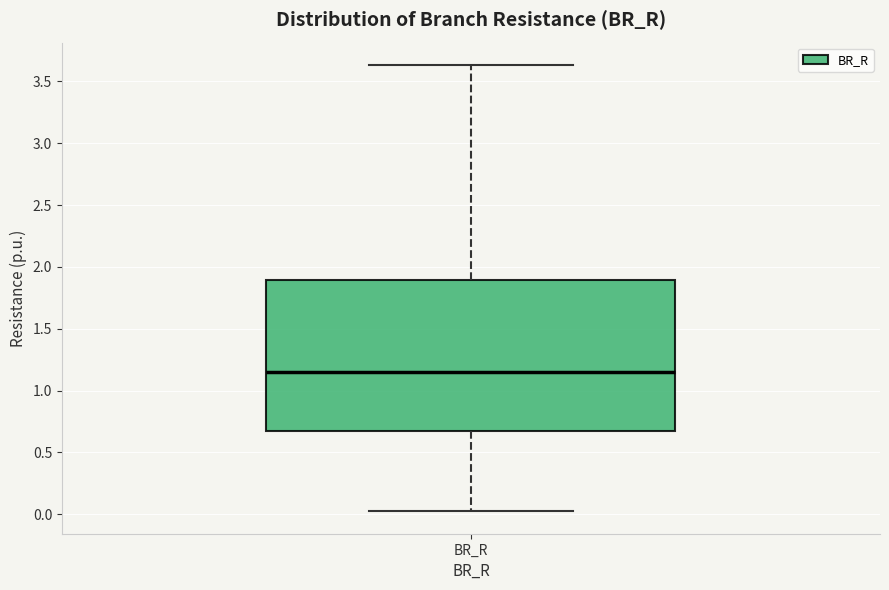

Where does the lower whisker of the box for BR_R end on the y-axis? The values are not printed on the chart, so give them approximately, as read against the axis.

0.00